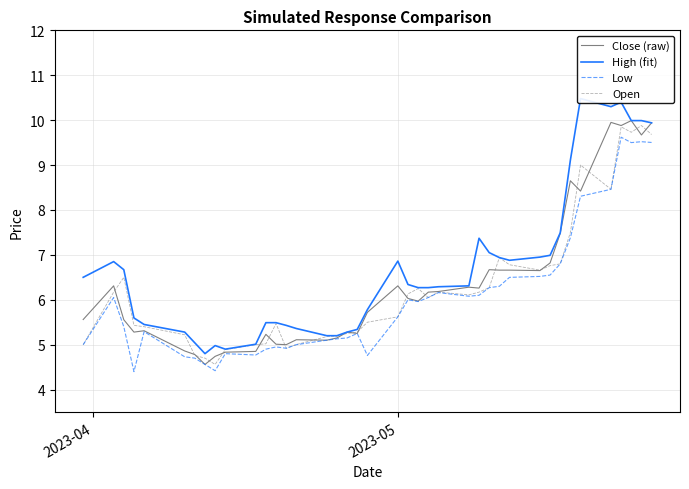

What are all the series names shown in the legend?

Close (raw), High (fit), Low, Open